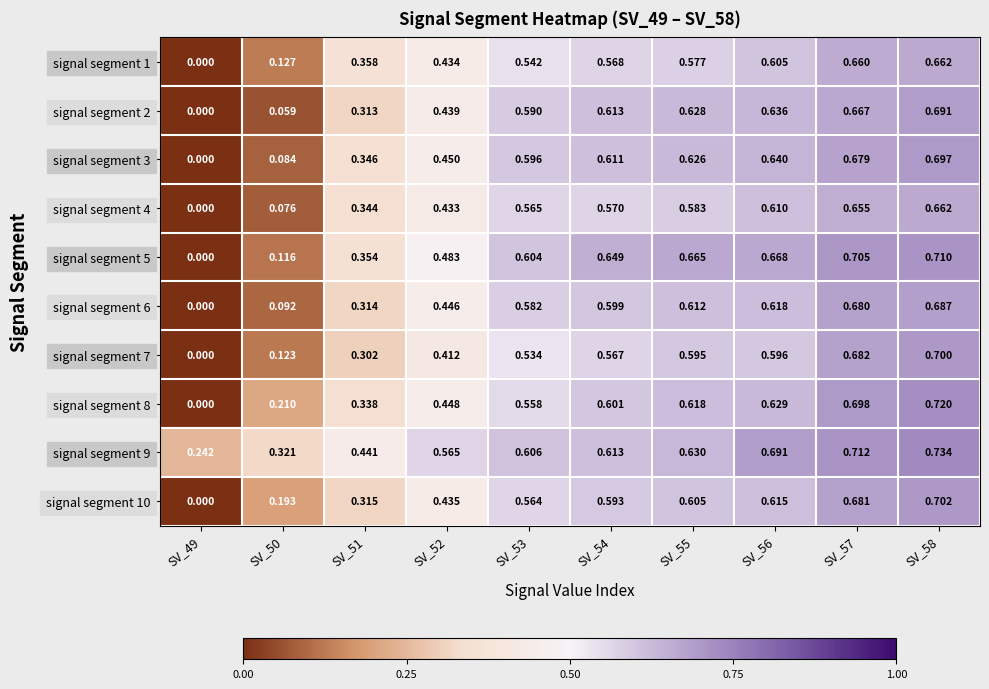

Is the value of signal segment 7 at SV_57 greater than the value of signal segment 4 at SV_55?

Yes